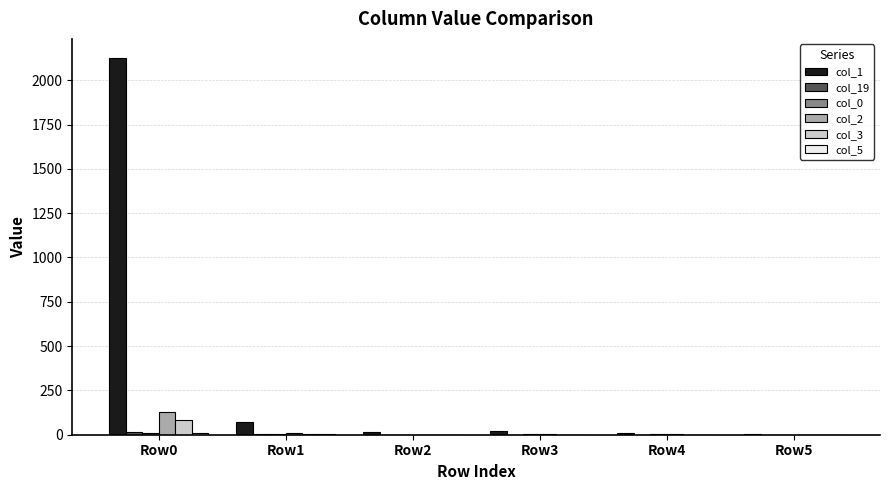

Which series has the largest total across all categories?

col_1